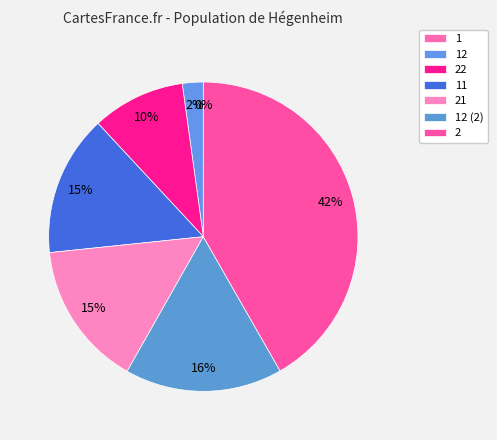

The 22 slice represents 10% of the pie. True or false?

True